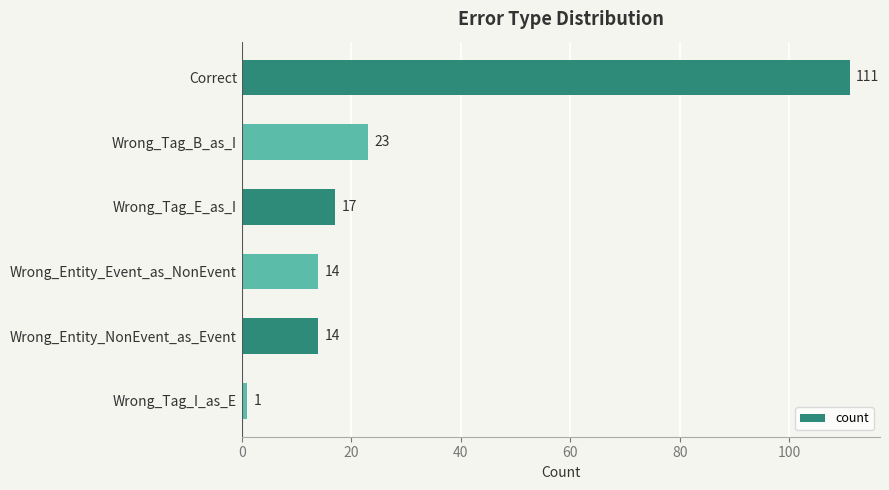

Reading top to bottom, list all the values displayed in this chart.

Correct=111	Wrong_Tag_B_as_I=23	Wrong_Tag_E_as_I=17	Wrong_Entity_Event_as_NonEvent=14	Wrong_Entity_NonEvent_as_Event=14	Wrong_Tag_I_as_E=1